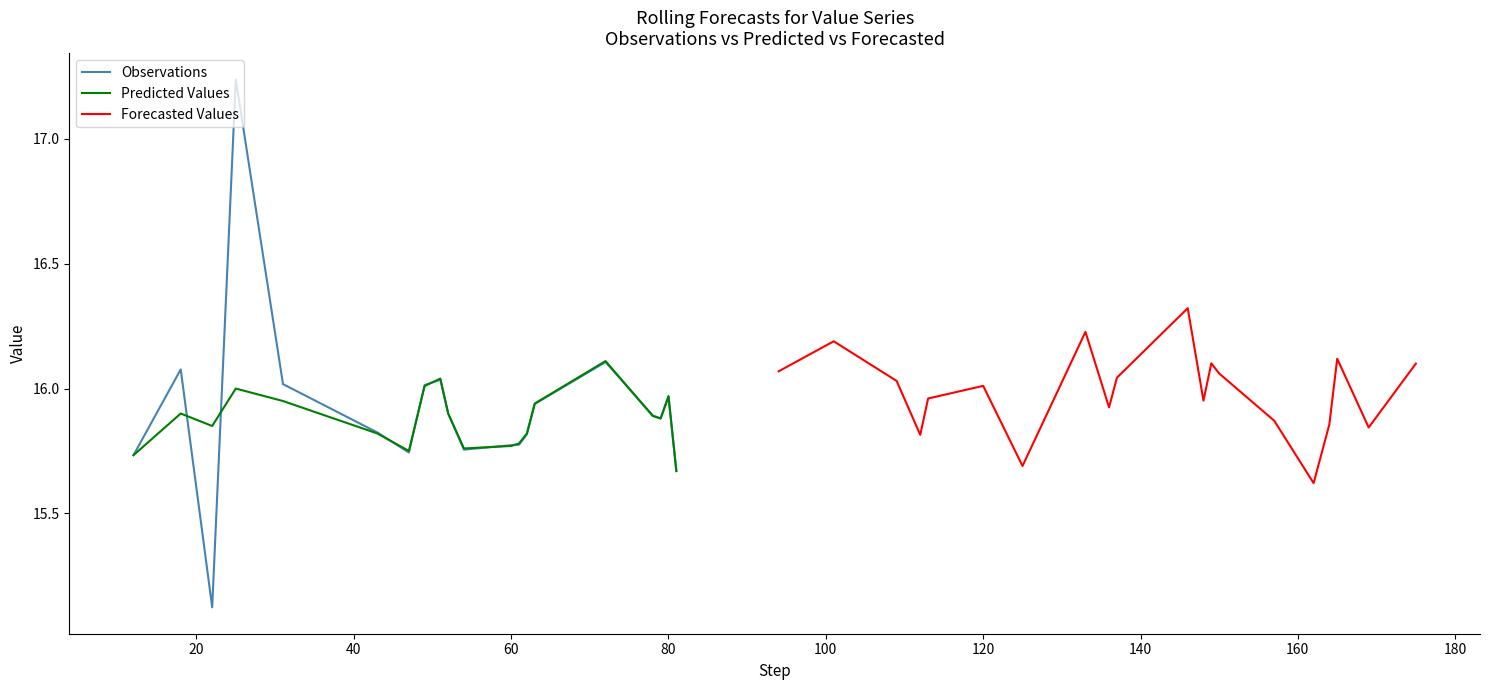

How many lines are shown in the chart?

3